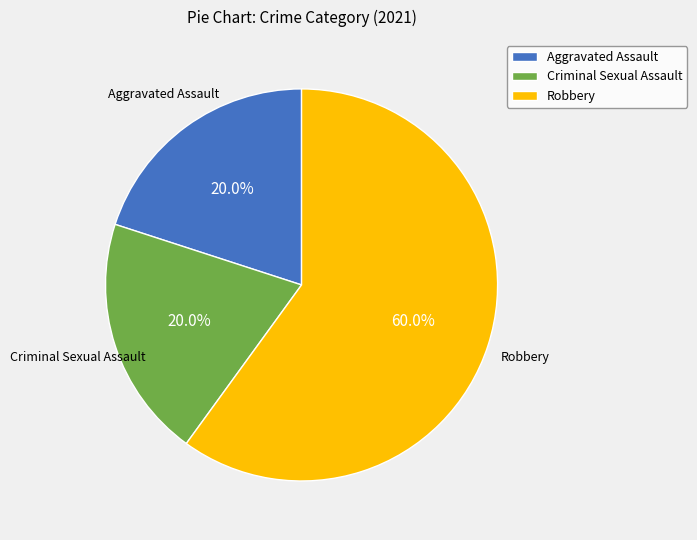

Which slice is the largest?

Robbery